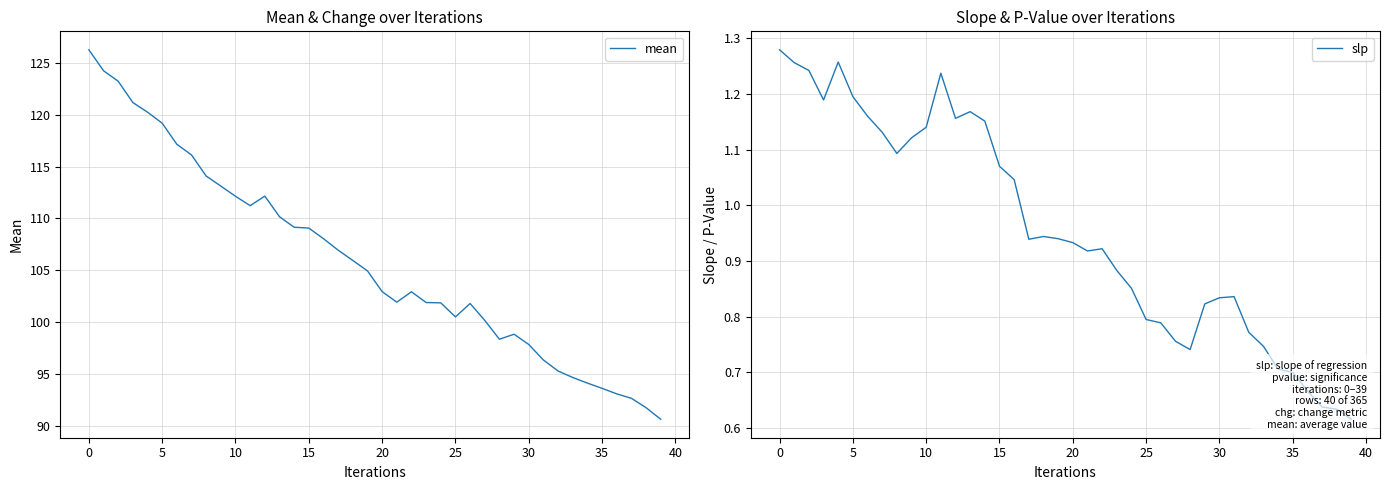

Rank the series by their maximum value, from lowest to highest.

slp, mean